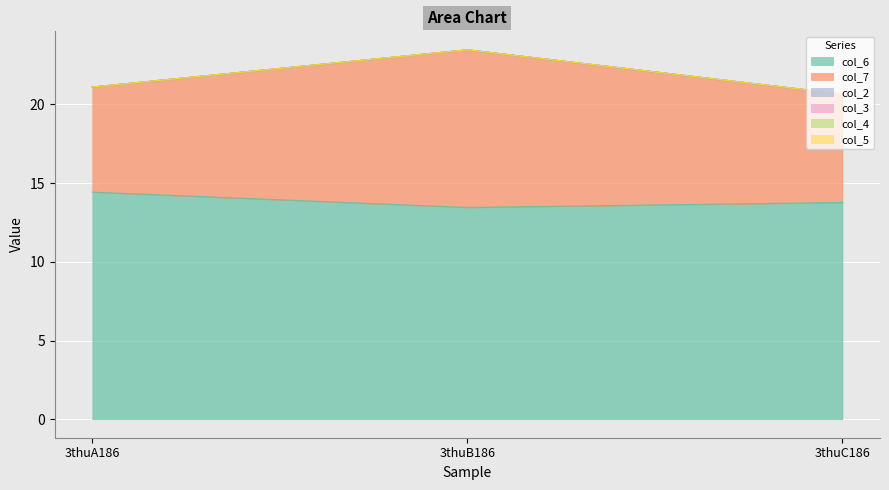

What is the label of the 2nd point from the right?

3thuB186